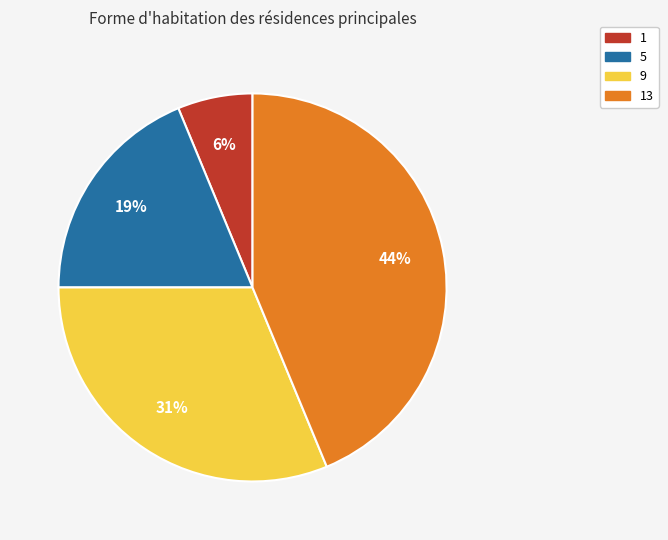

Is there a majority slice in this chart?

No